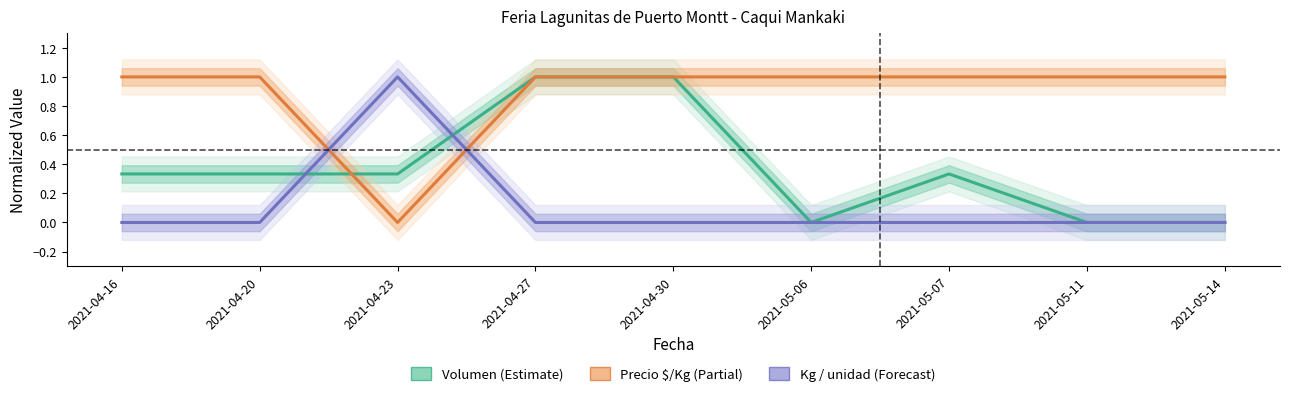

True or false: Volumen has a value of 1.0 at 2021-04-30.

True